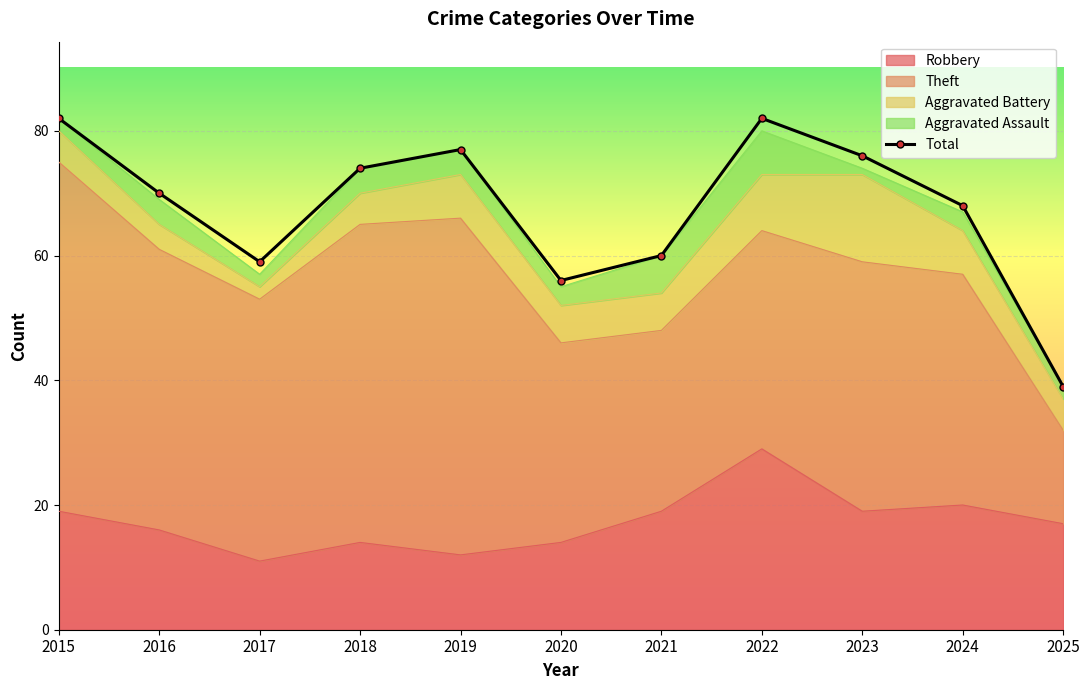

Which label corresponds to the largest value in the chart?

2015